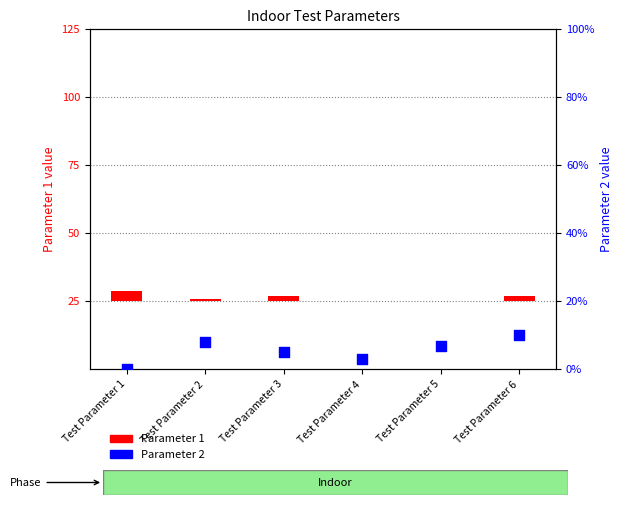

Which series has the largest Y range (max minus min)?

Parameter 2